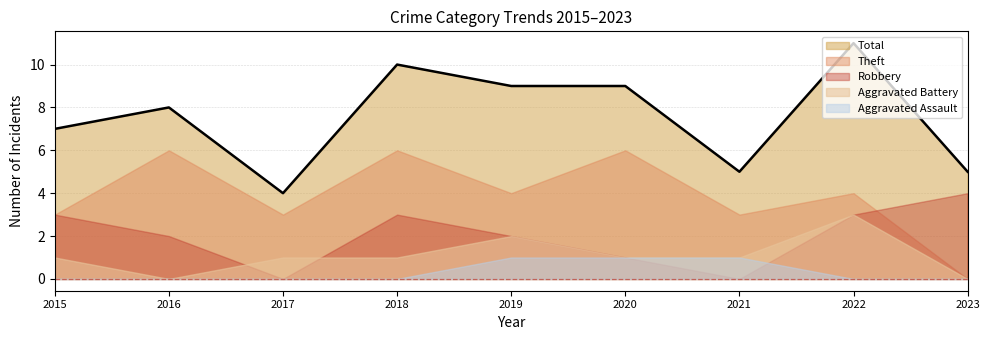

Reading left to right, what are all the values shown in this chart?

Aggravated Assault: 0	0	0	0	1	1	1	0	0
Aggravated Battery: 1	0	1	1	2	1	1	3	0
Robbery: 3	2	0	3	2	1	0	3	4
Theft: 3	6	3	6	4	6	3	4	0
Total: 7	8	4	10	9	9	5	11	5